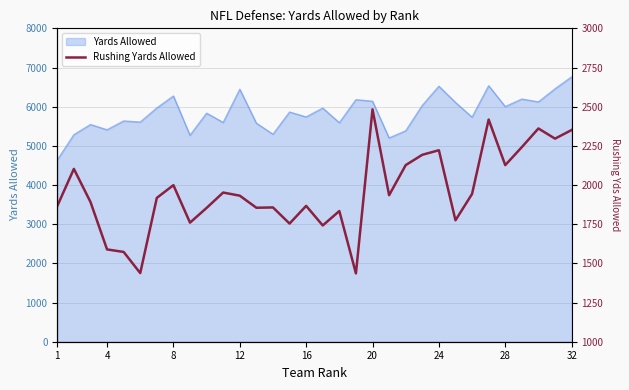

What is the maximum value for Yards Allowed?

6760